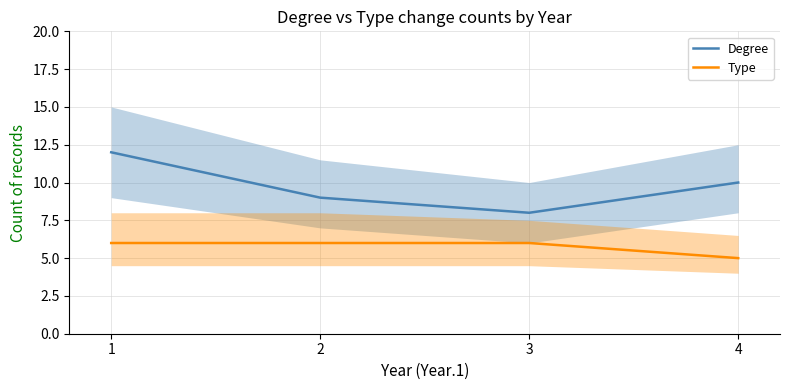

Reading left to right, list all the values displayed in this chart.

Degree: 12	9	8	10
Type: 6	6	6	5